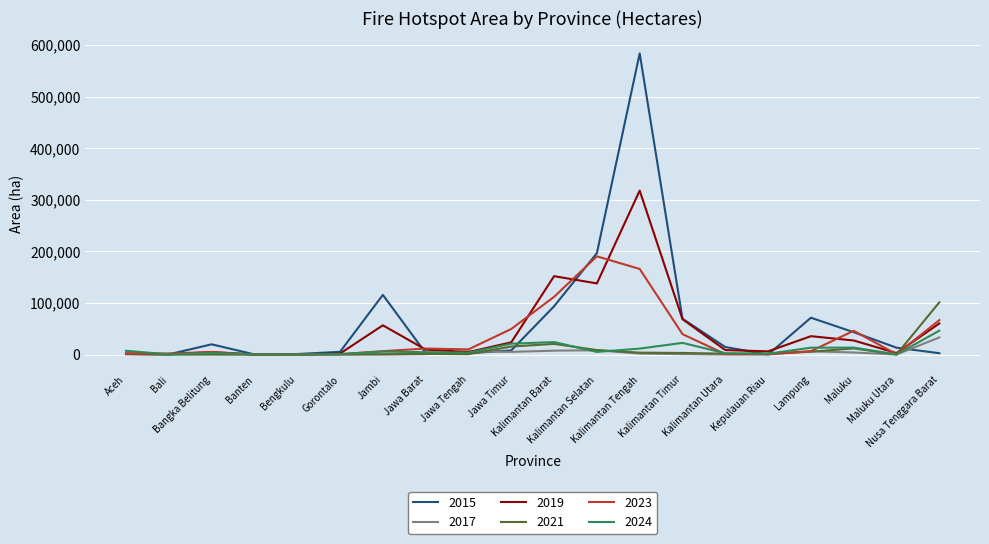

What is the lowest value of the 2023 series?

1.0